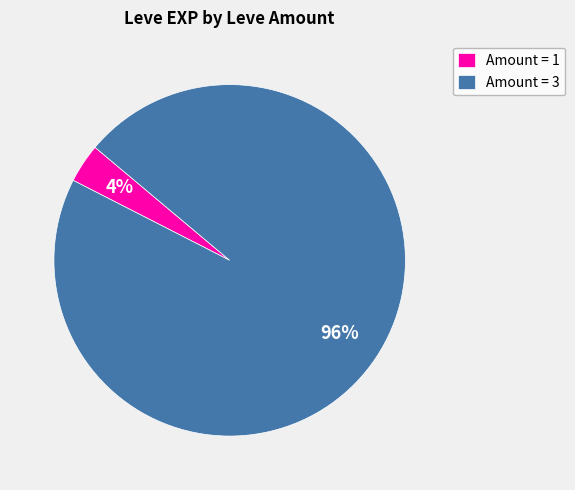

To the nearest percent, what is the average slice percentage?

50%